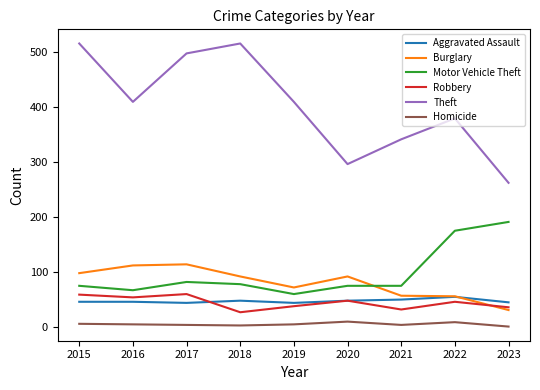

Is the value of Burglary at 2020 greater than the value of Theft at 2017?

No